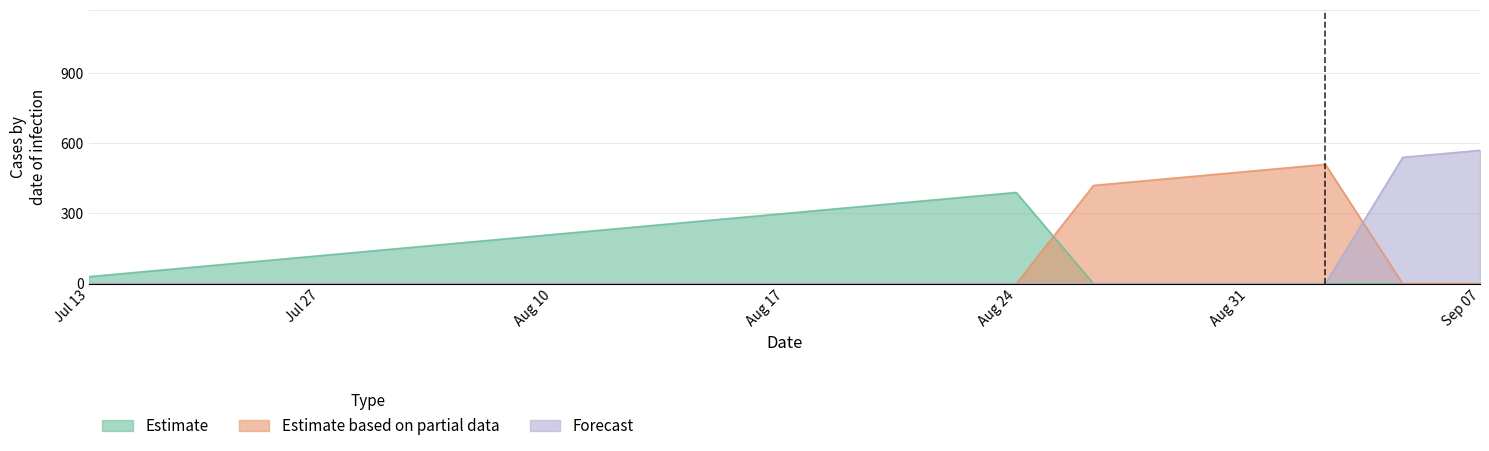

How many lines are shown in the chart?

3